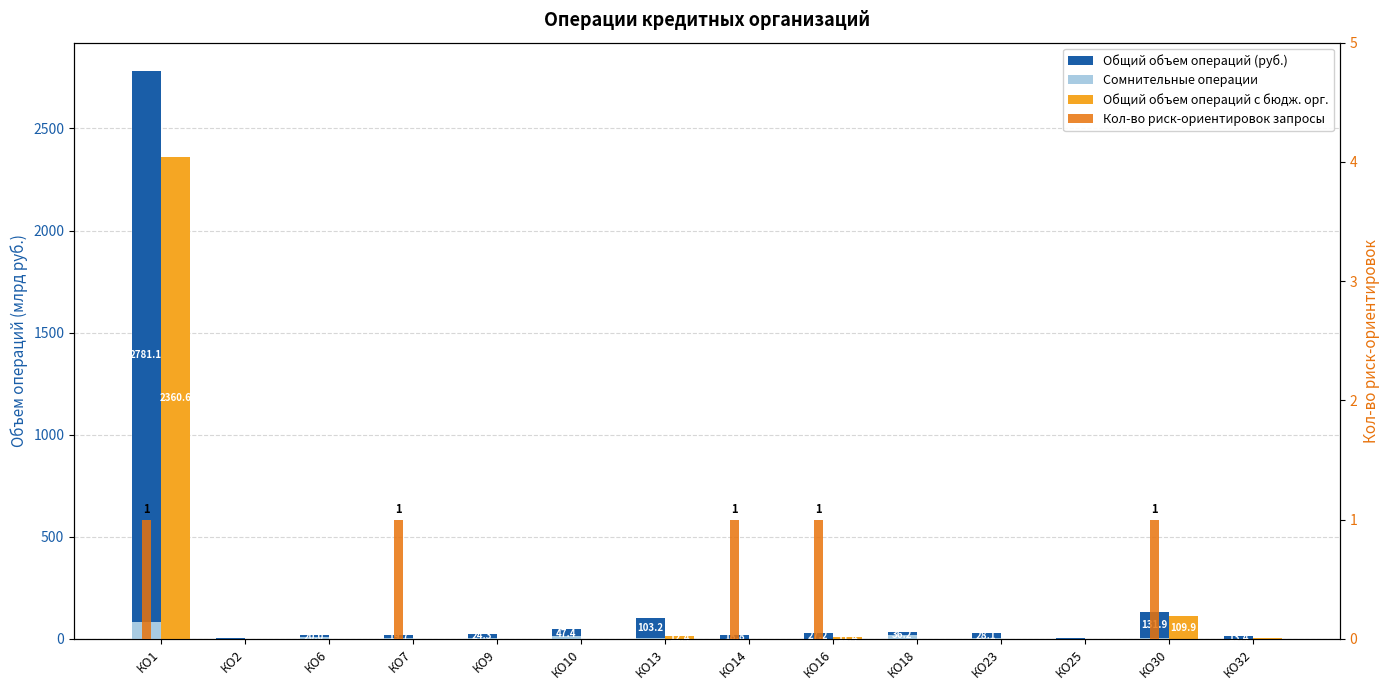

What is the value of the Общий объем операций (руб.) bar at the 9th from the left?

27.2